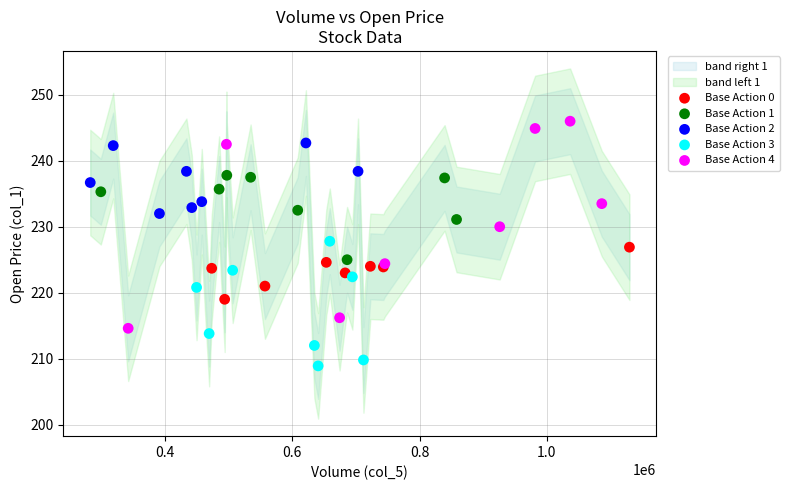

Which series contains the lowest Y value?

Base Action 3